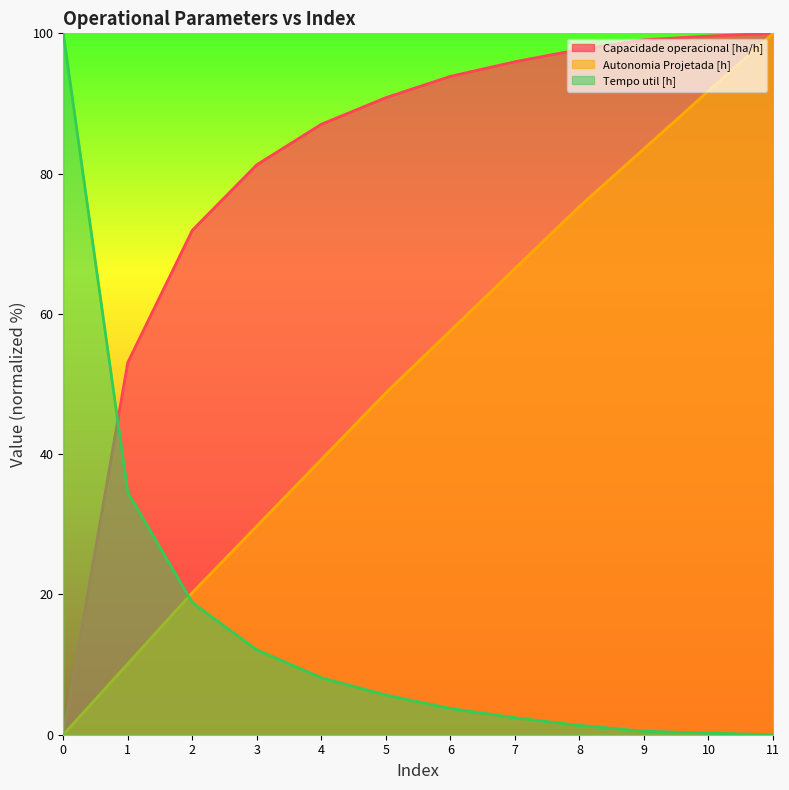

List the series in order of their overall mean, highest first.

Capacidade operacional [ha/h], Autonomia Projetada [h], Tempo util [h]